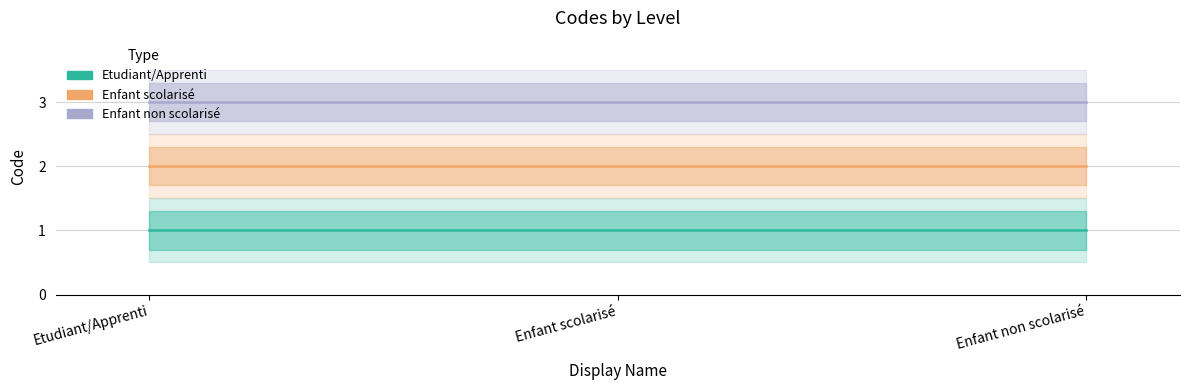

Reading left to right, extract all data points from this chart.

Etudiant/Apprenti: 1	1	1
Enfant scolarisé: 2	2	2
Enfant non scolarisé: 3	3	3